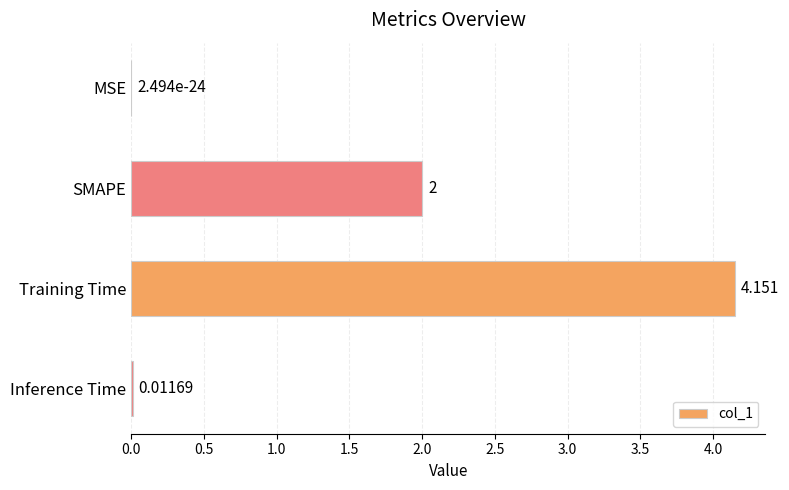

Between SMAPE and MSE, which is larger?

SMAPE